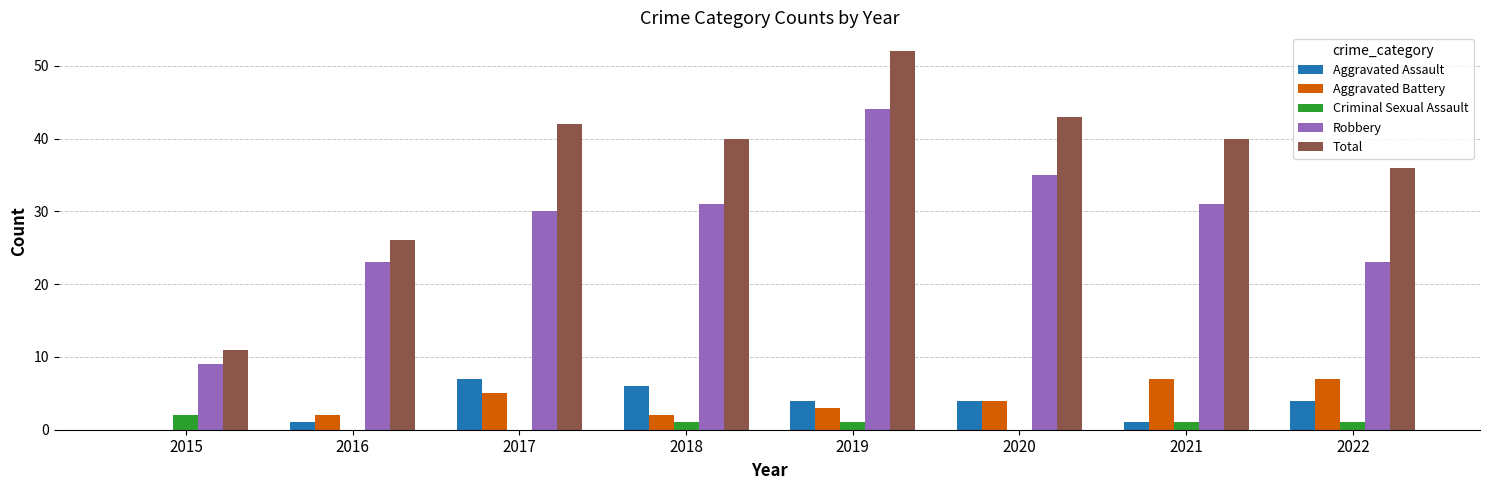

Which category has the highest value across all series?

2019